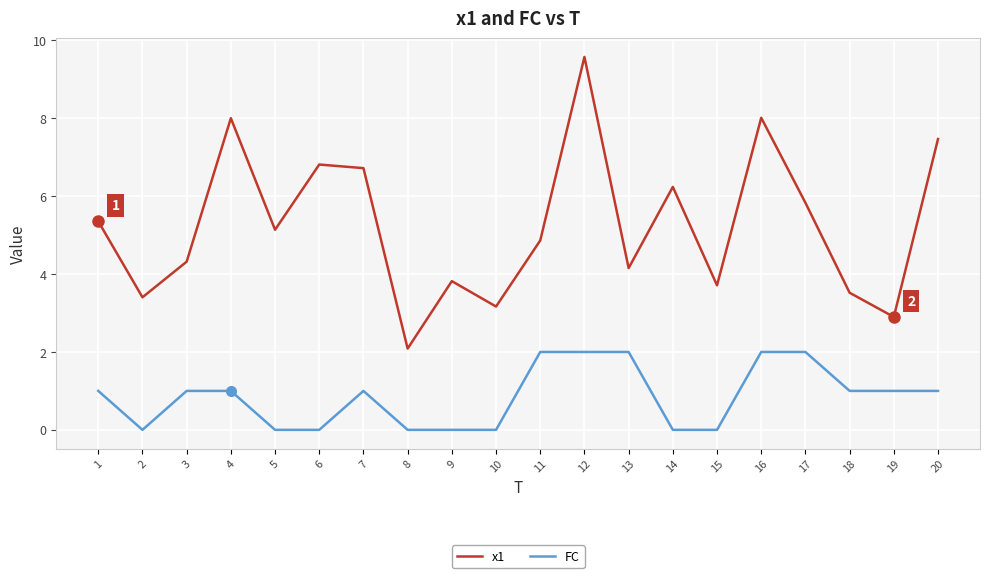

Which series has the largest total across all categories?

x1